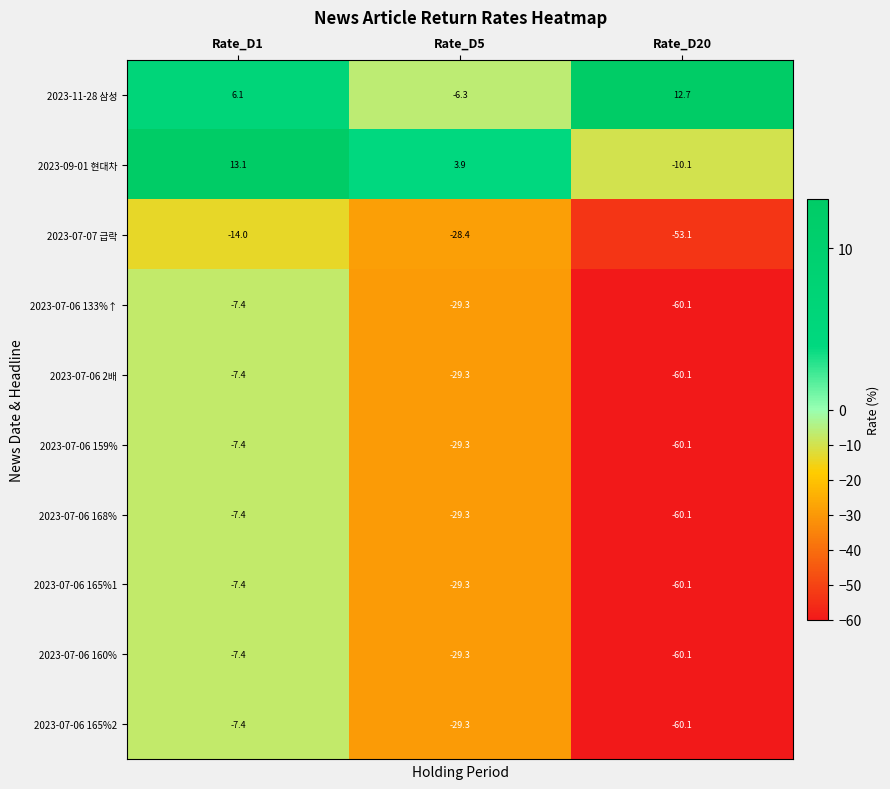

At which category is the sum across all series the highest?

Rate_D1